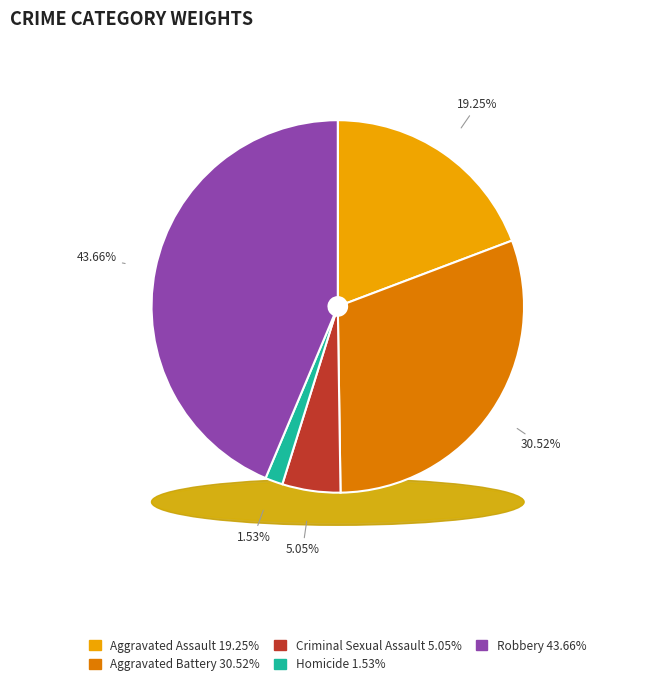

Which category has the biggest portion of the pie?

Robbery